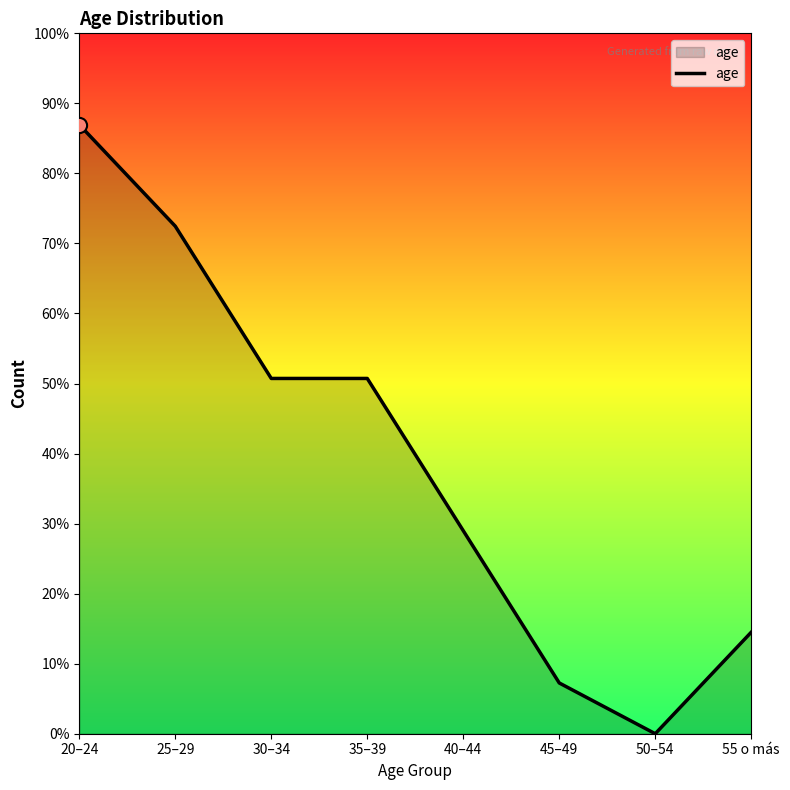

Between 20–24 and 25–29, which is larger?

20–24